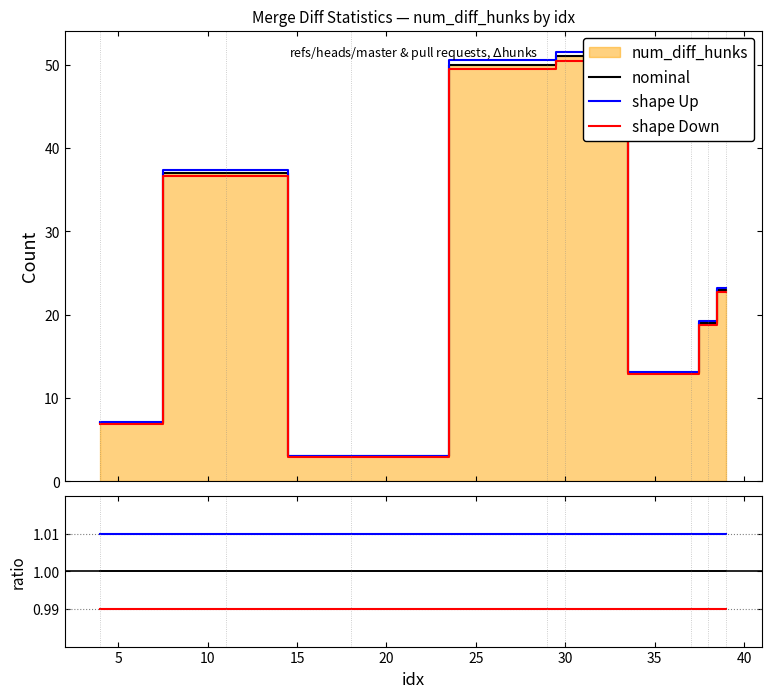

List the series in order of their peak value, highest first.

shape Up, nominal, shape Down